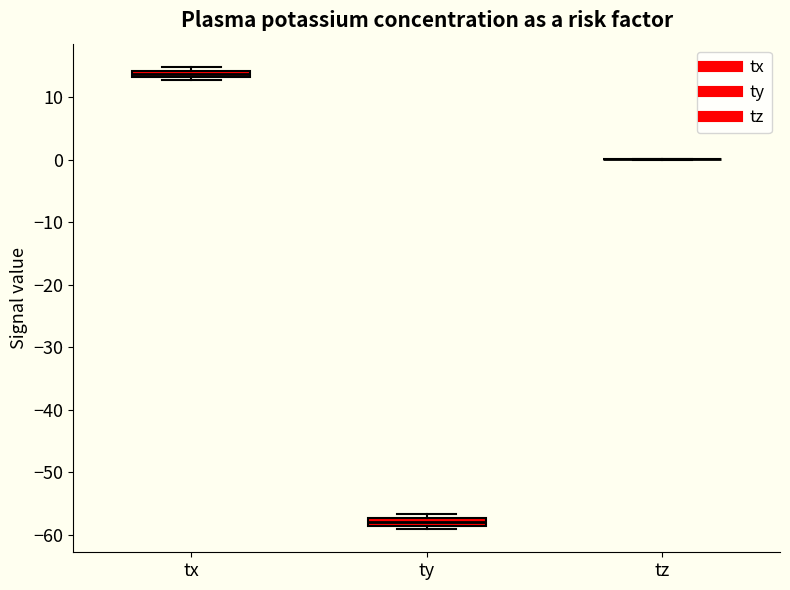

Where is the upper edge of the box for tx on the y-axis? The values are not printed on the chart, so give them approximately, as read against the axis.

14